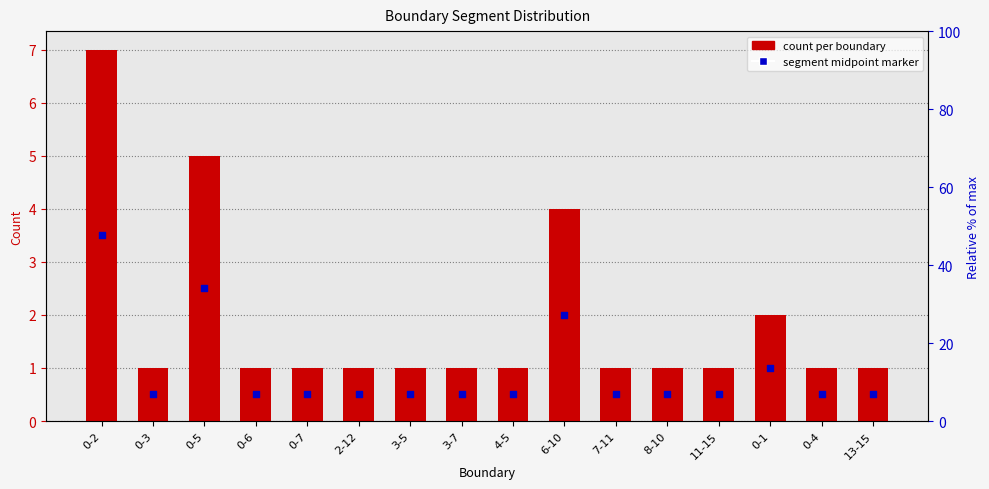

Is the value of count per boundary at 6-10 greater than the value of segment midpoint marker at 0-2?

Yes